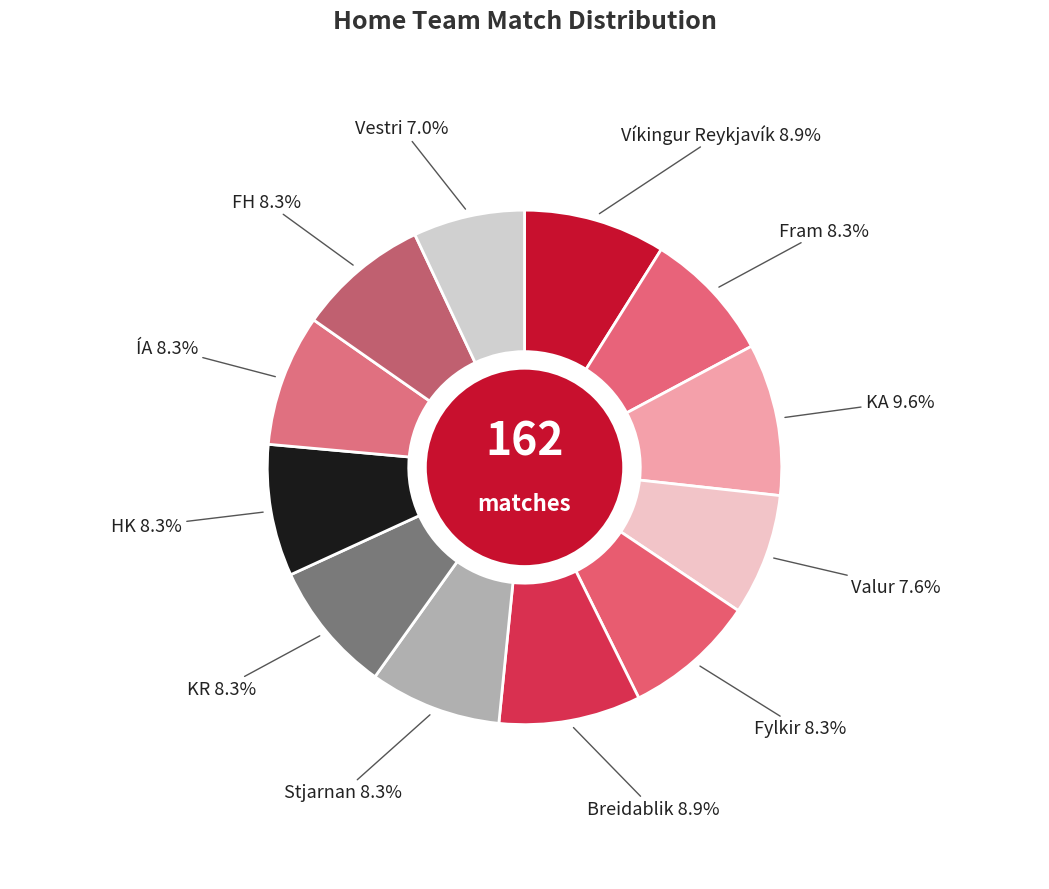

The KR slice represents 8% of the pie. True or false?

True